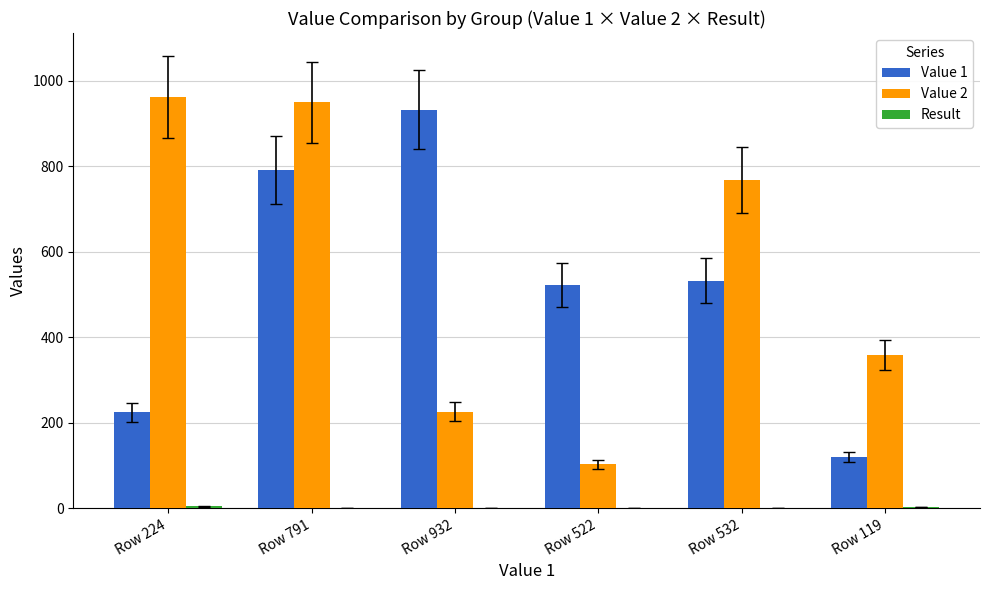

At which category is the sum across all series the highest?

Row 791